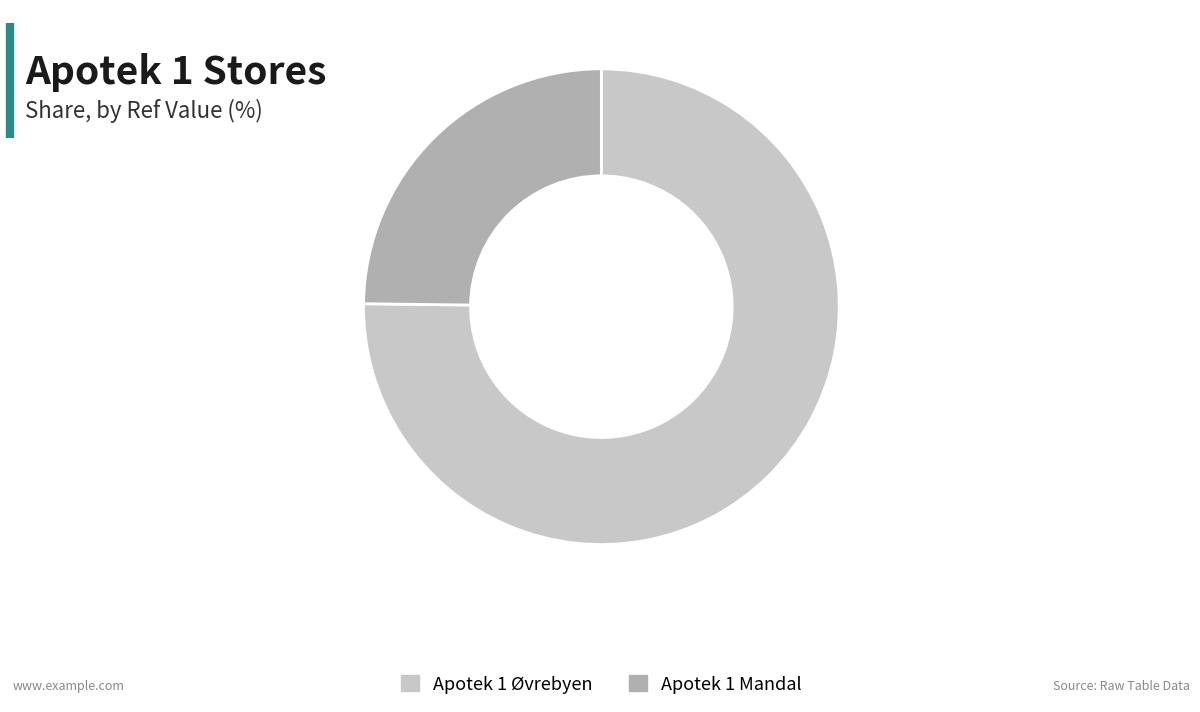

Approximately how many times larger is the value at Apotek 1 Øvrebyen compared to Apotek 1 Mandal?

3.0